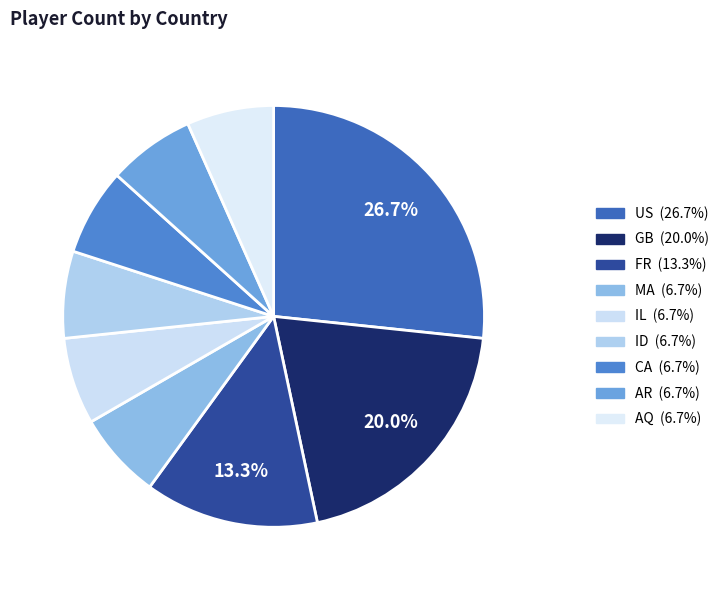

Which category has the biggest portion of the pie?

US